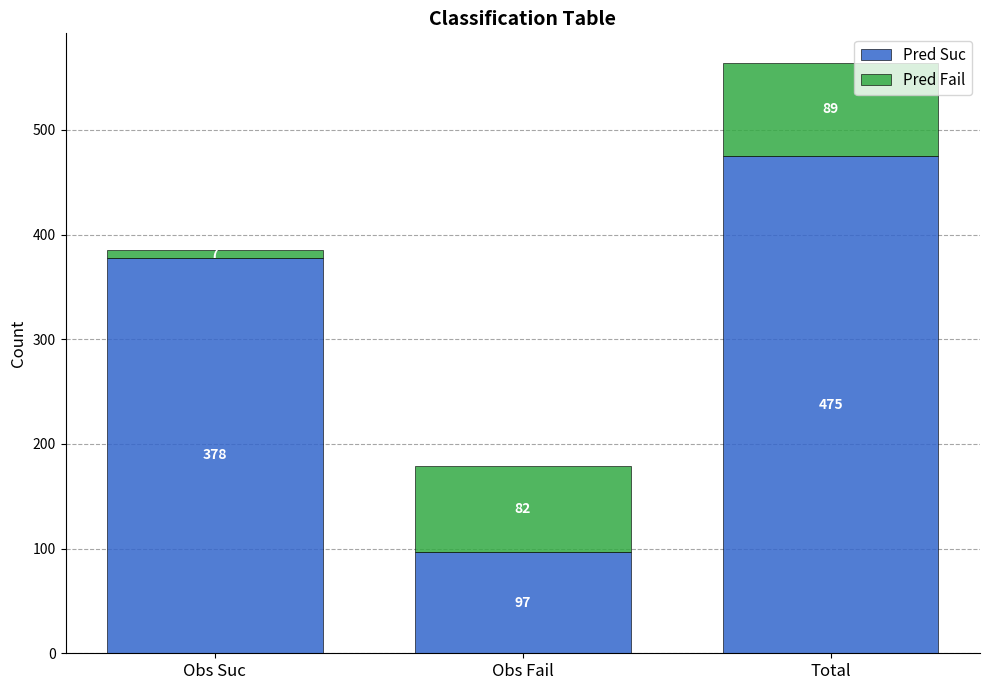

True or false: Pred Suc has a value of 45 at Obs Fail.

False